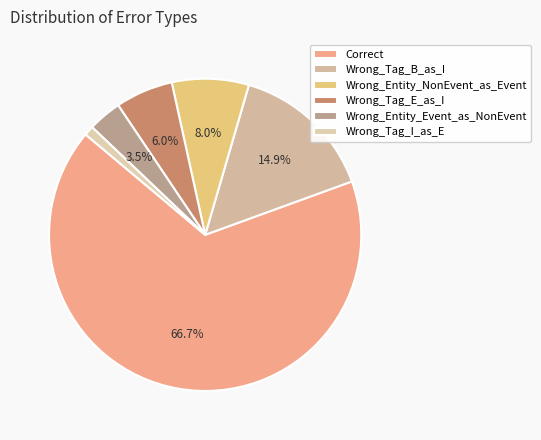

How many segments does this pie chart have?

6